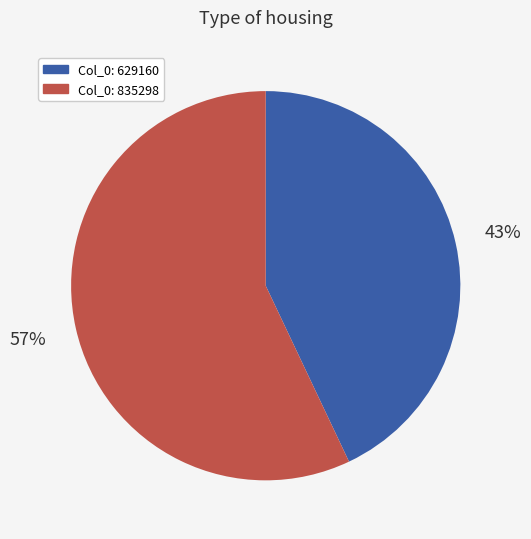

To the nearest percent, what is the difference between the largest and smallest slice percentages?

14%